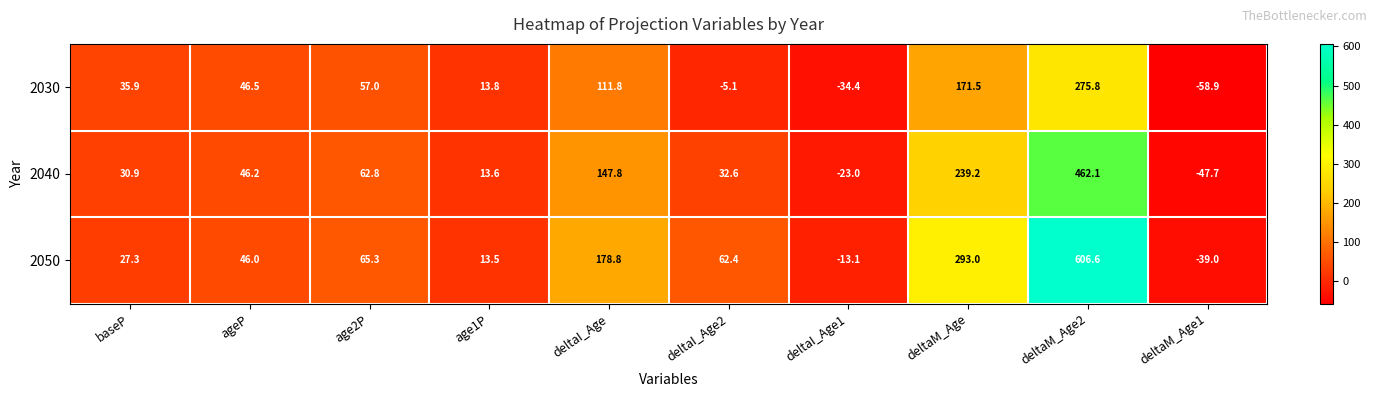

What is the spread (max minus min) of values at ageP?

0.5